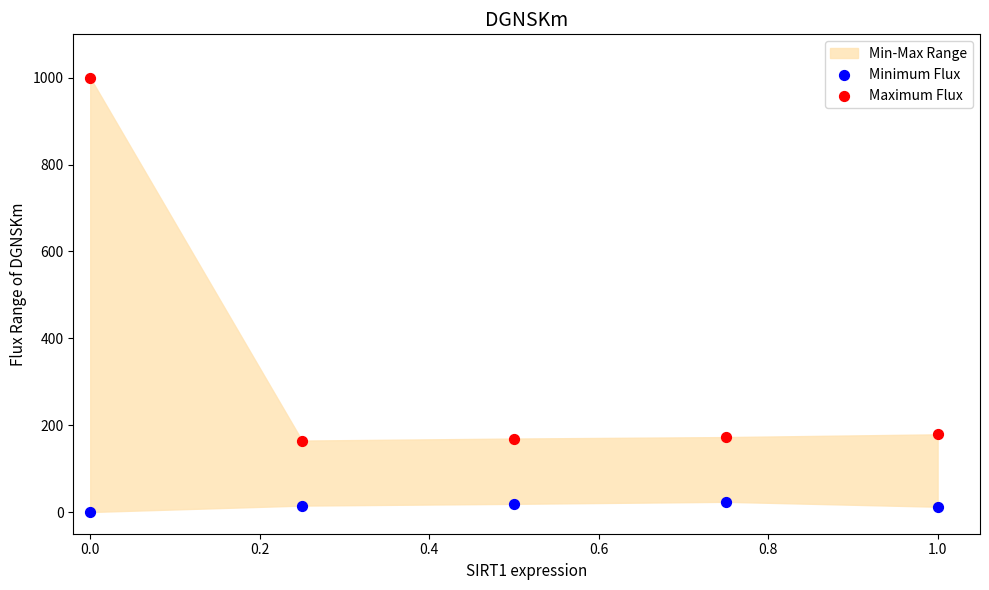

Across all data points, what is the average X value?

0.5